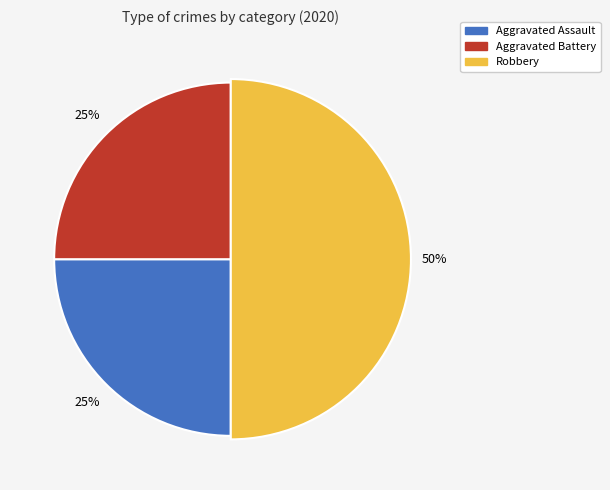

Approximately how many times larger is the value at Robbery compared to Aggravated Battery?

2.0